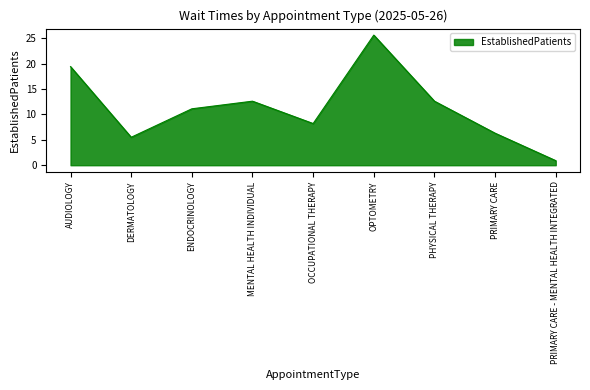

What is the ratio of the value at ENDOCRINOLOGY to the value at MENTAL HEALTH INDIVIDUAL?

0.9